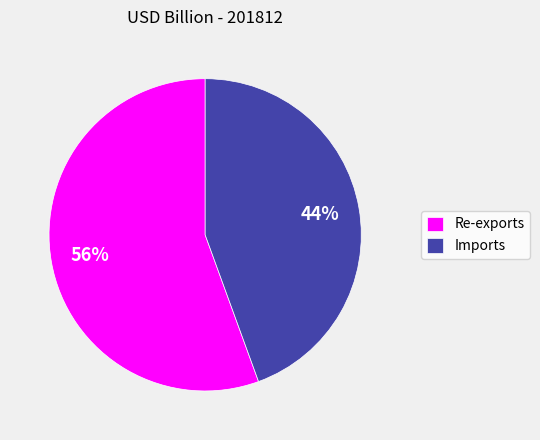

Which has a higher value, Imports or Re-exports?

Re-exports